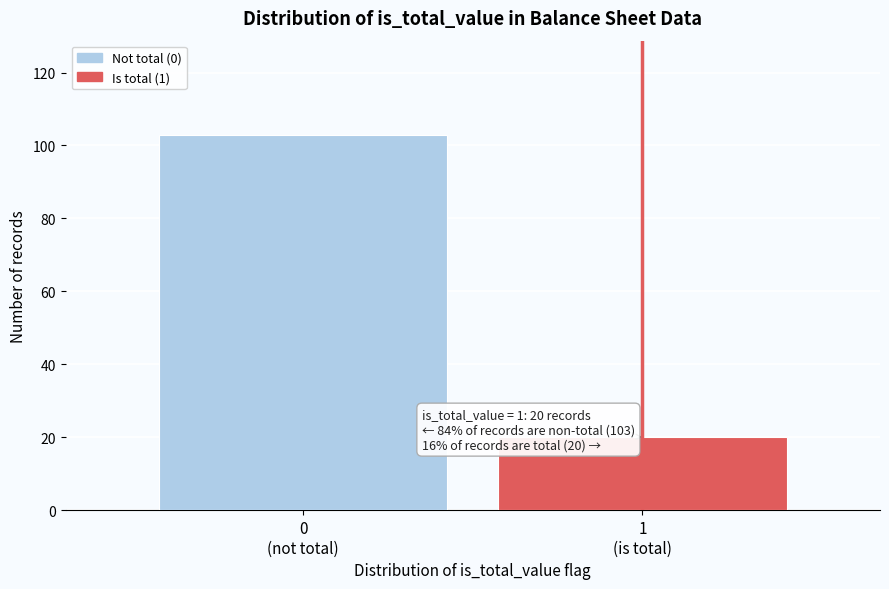

Reading left to right, what are all the values shown in this chart?

103	20